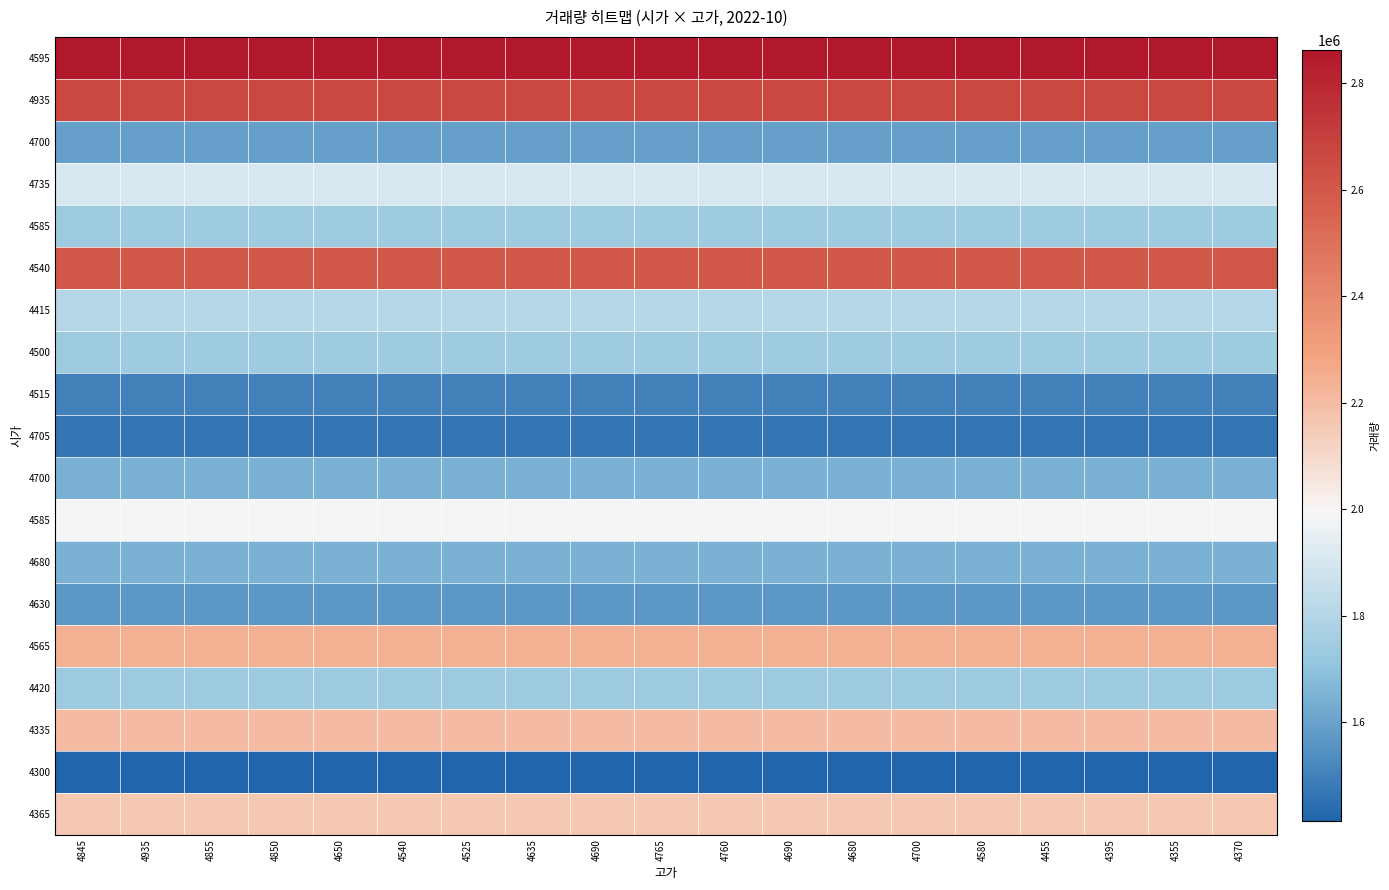

What is the minimum value shown in the chart?

1413334